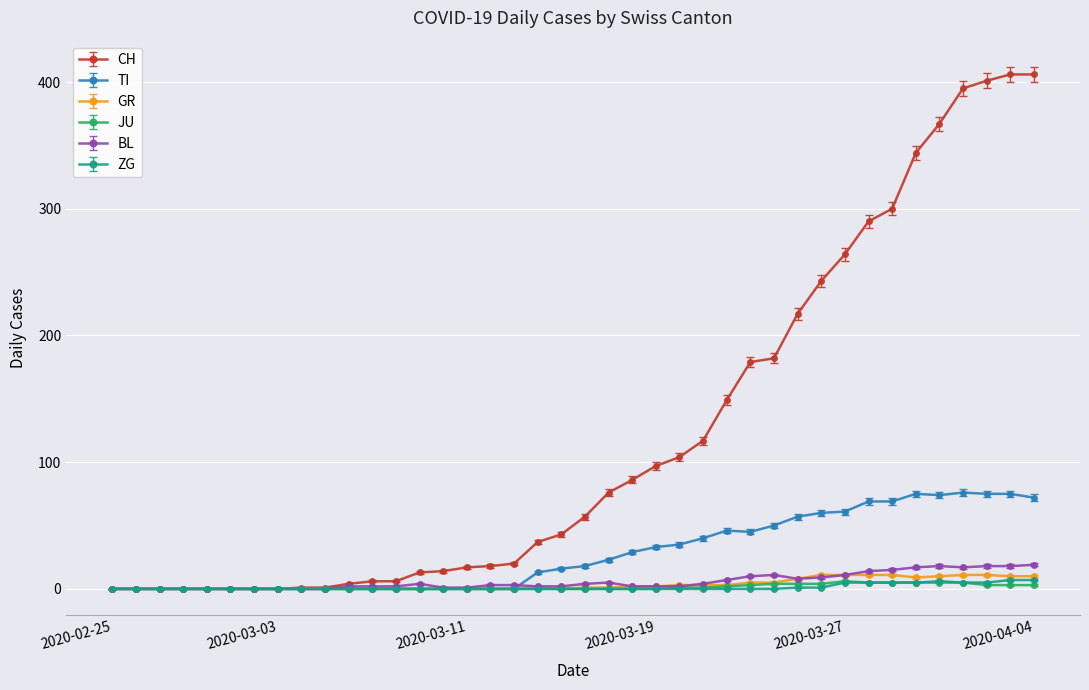

True or false: GR has more than 0 interior local peaks.

True